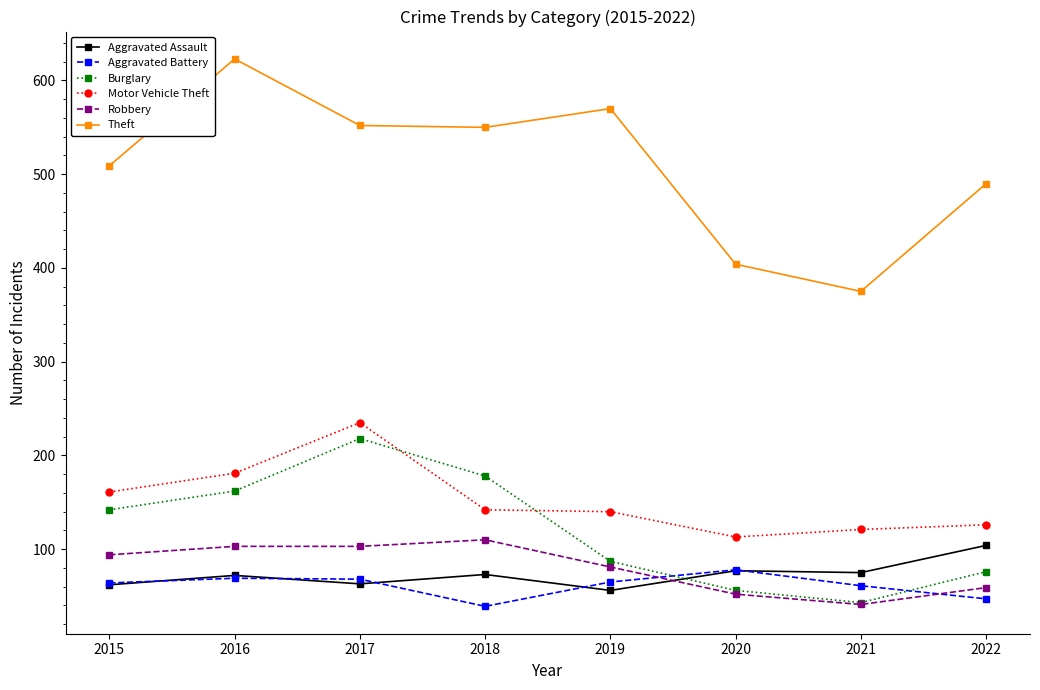

True or false: Aggravated Battery and Robbery cross at least once.

True